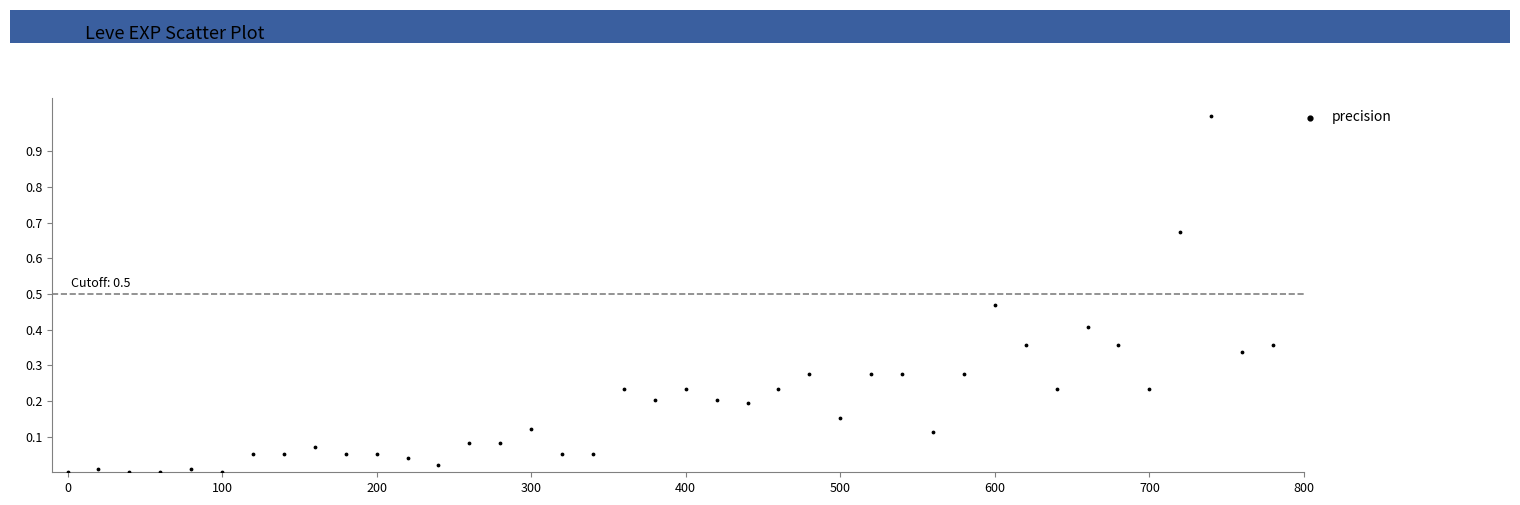

What is the range of Y values (max minus min)?

1.0